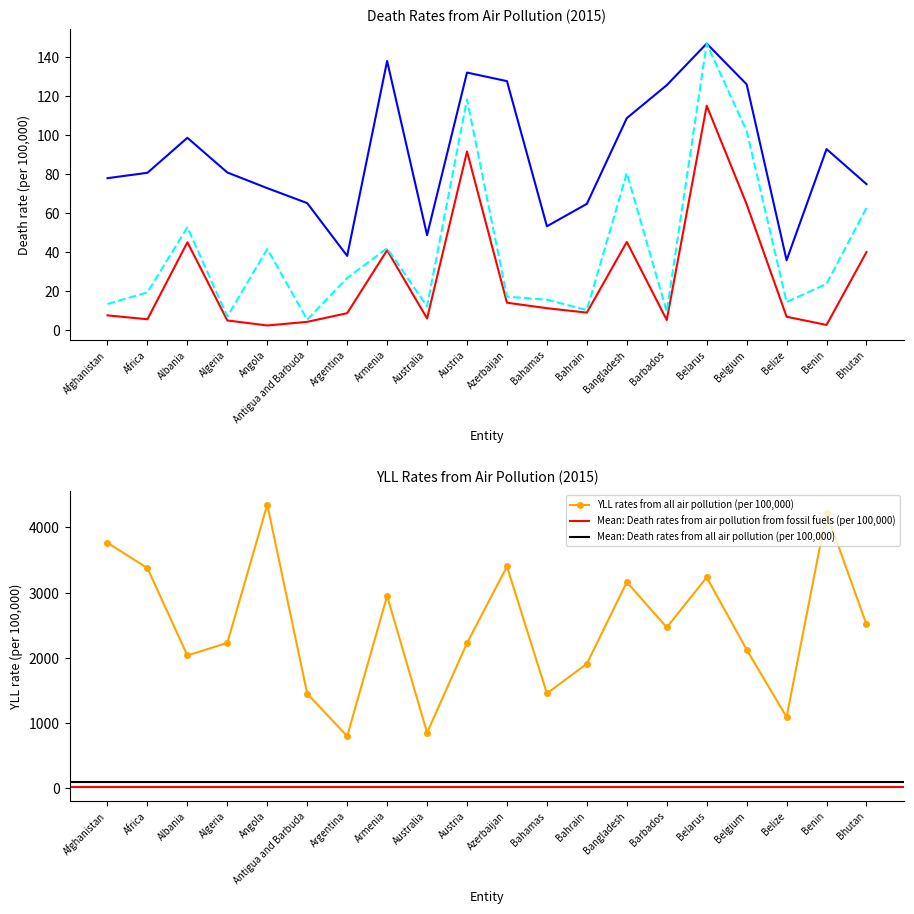

At which category is the sum across all series the highest?

Angola